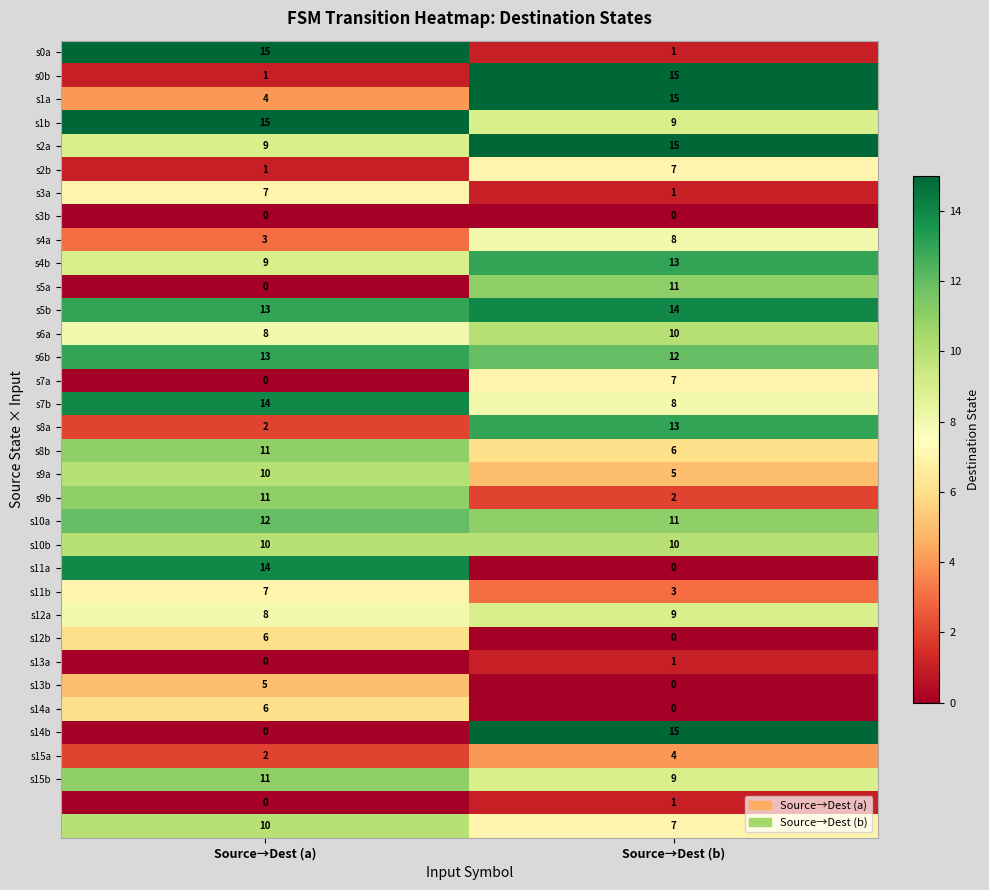

What is the greatest value displayed?

15